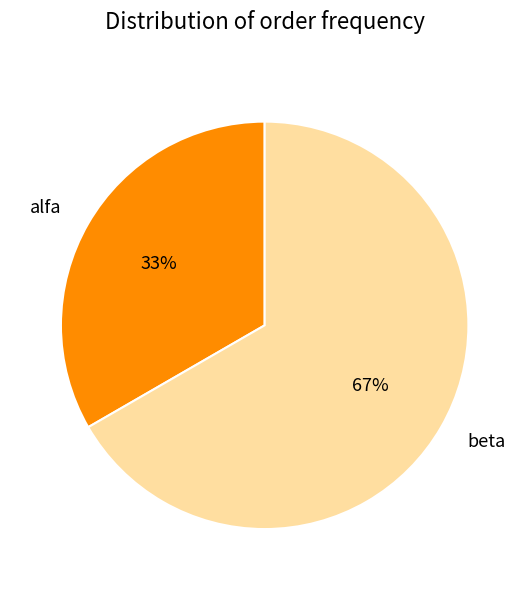

Between beta and alfa, which is larger?

beta